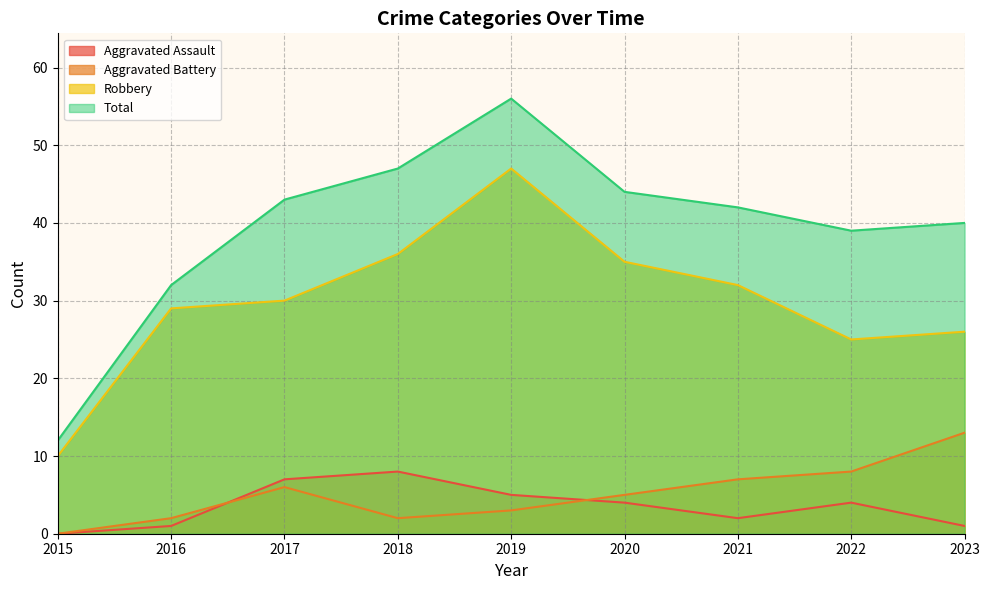

At 2017, list the series in order from smallest to largest.

Aggravated Battery, Aggravated Assault, Robbery, Total